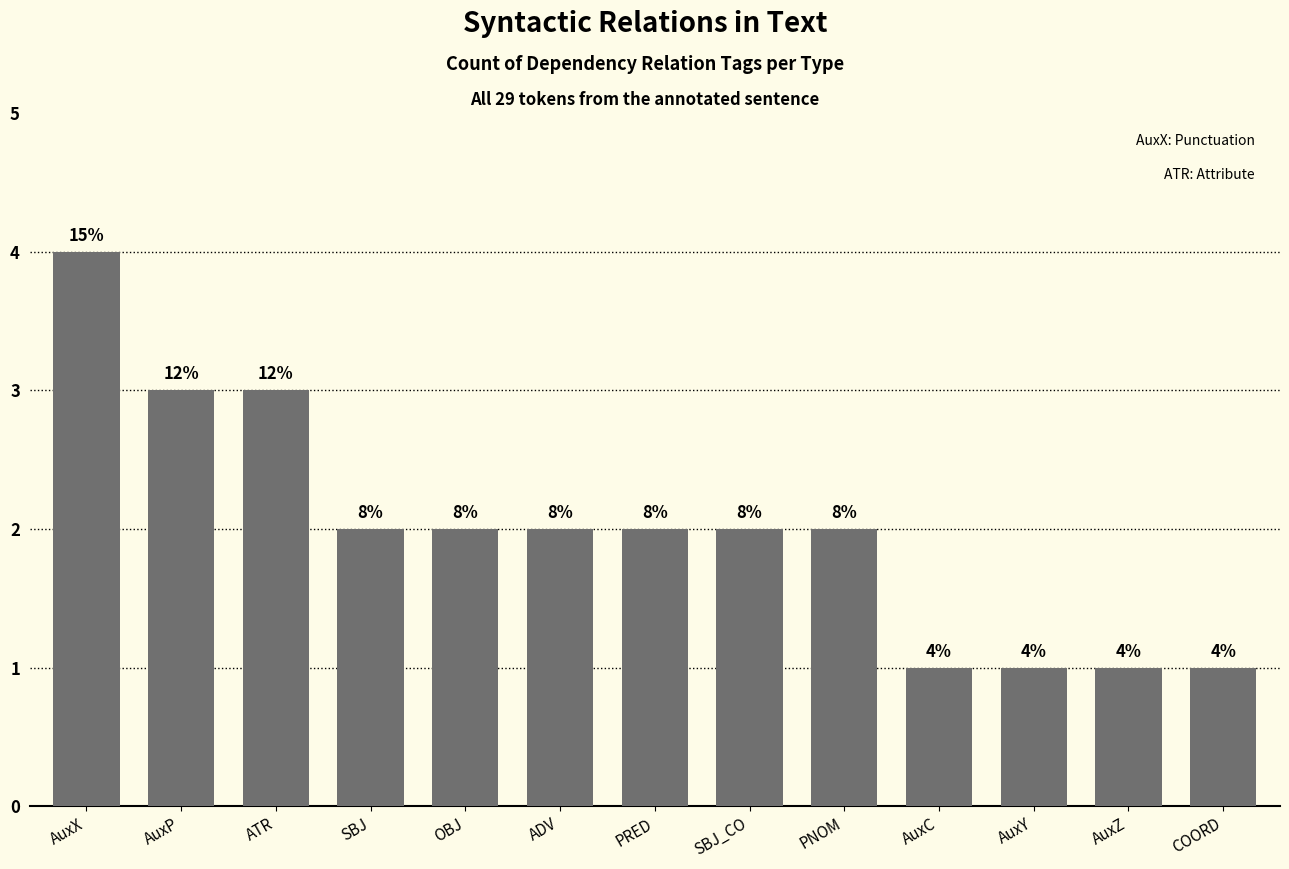

What is the maximum value shown in the chart?

4